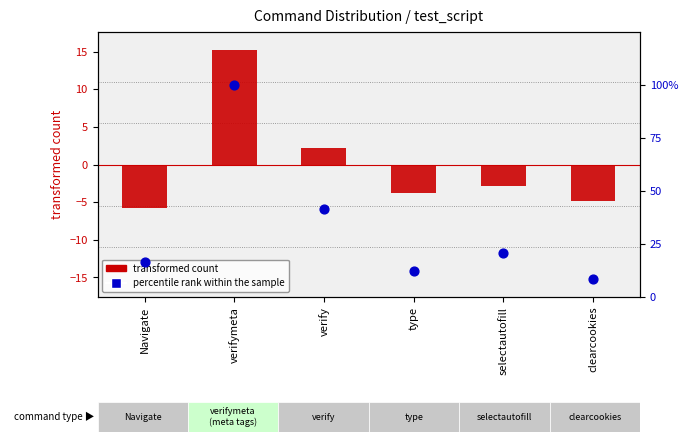

Which series has the largest total across all categories?

percentile rank within the sample